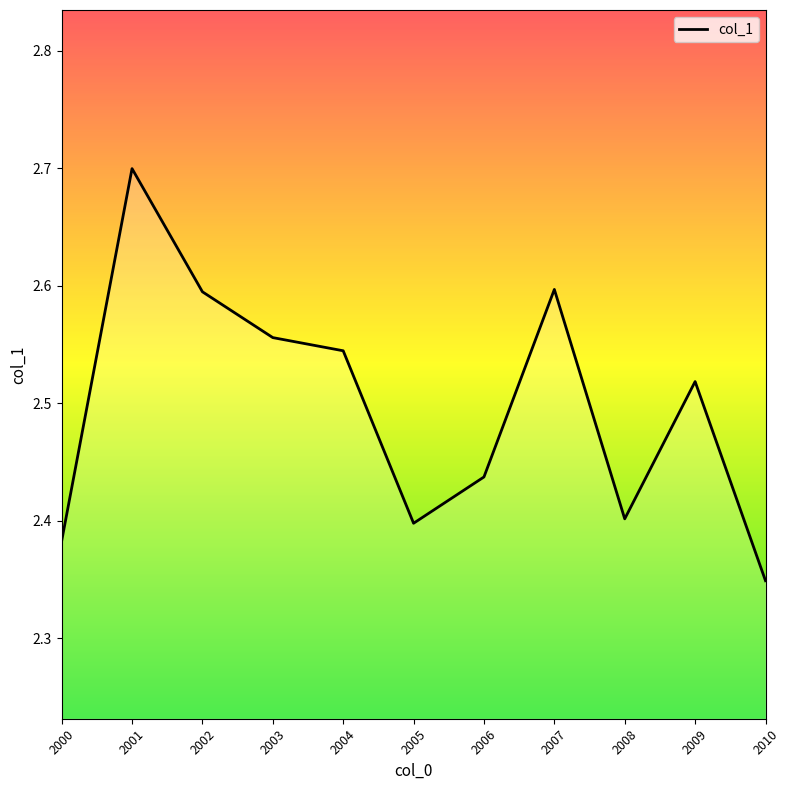

Which category has the highest value across all series?

2001